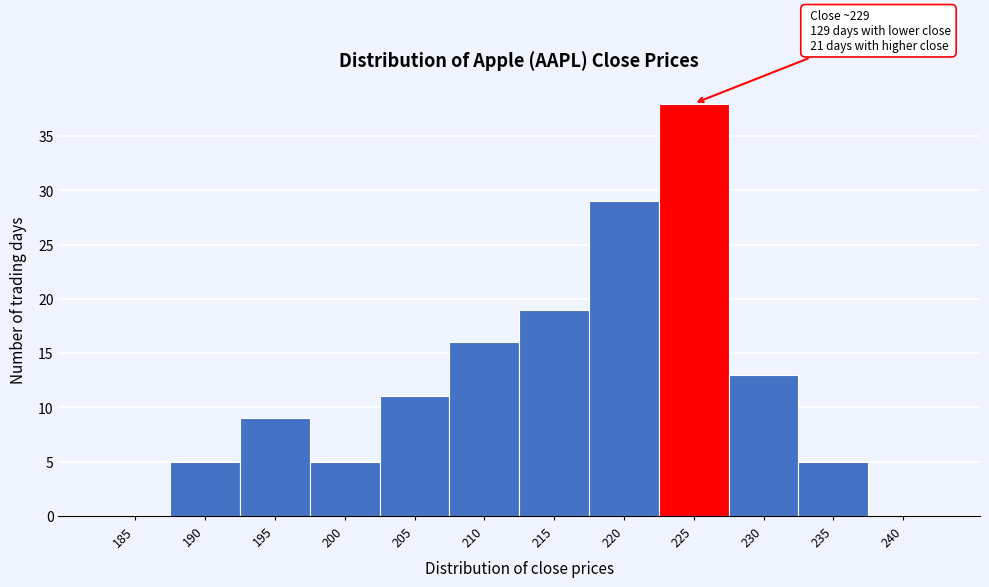

Reading left to right, list all the values displayed in this chart.

185=0	190=5	195=9	200=5	205=11	210=16	215=19	220=29	225=38	230=13	235=5	240=0